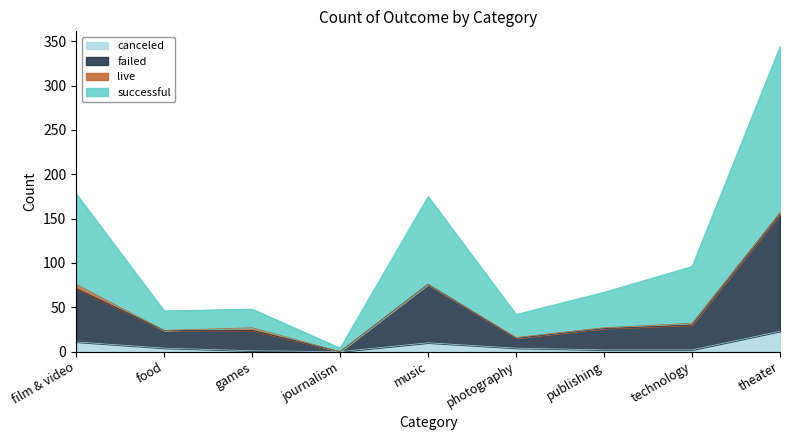

What position from the right is music?

5